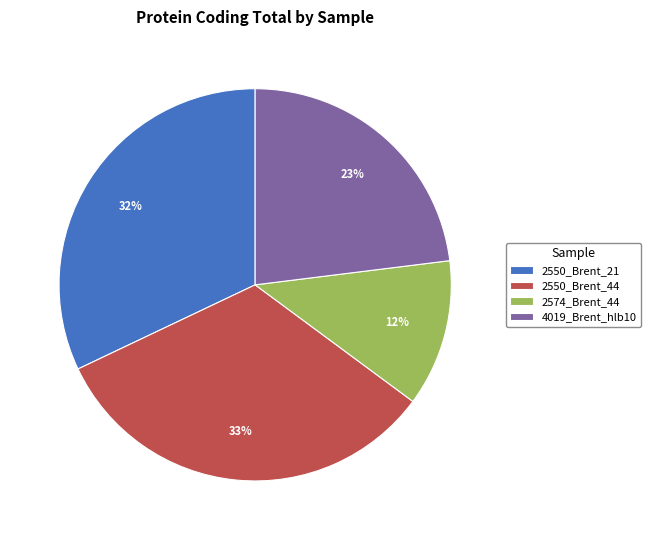

What is the ratio of the value at 2550_Brent_21 to the value at 4019_Brent_hlb10?

1.4